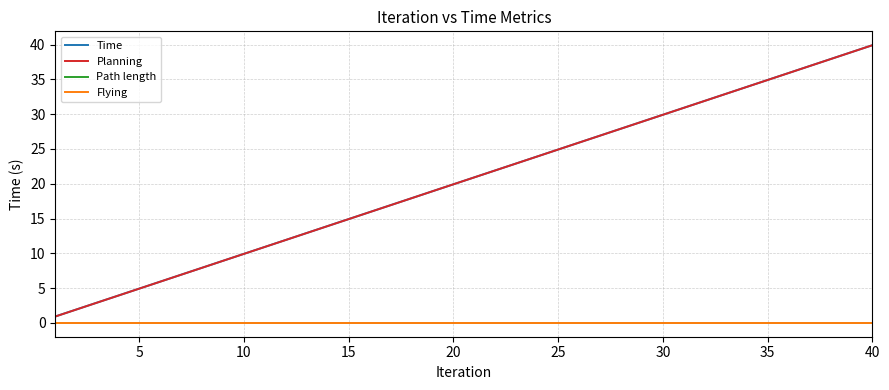

True or false: Planning and Time intersect in this chart.

False